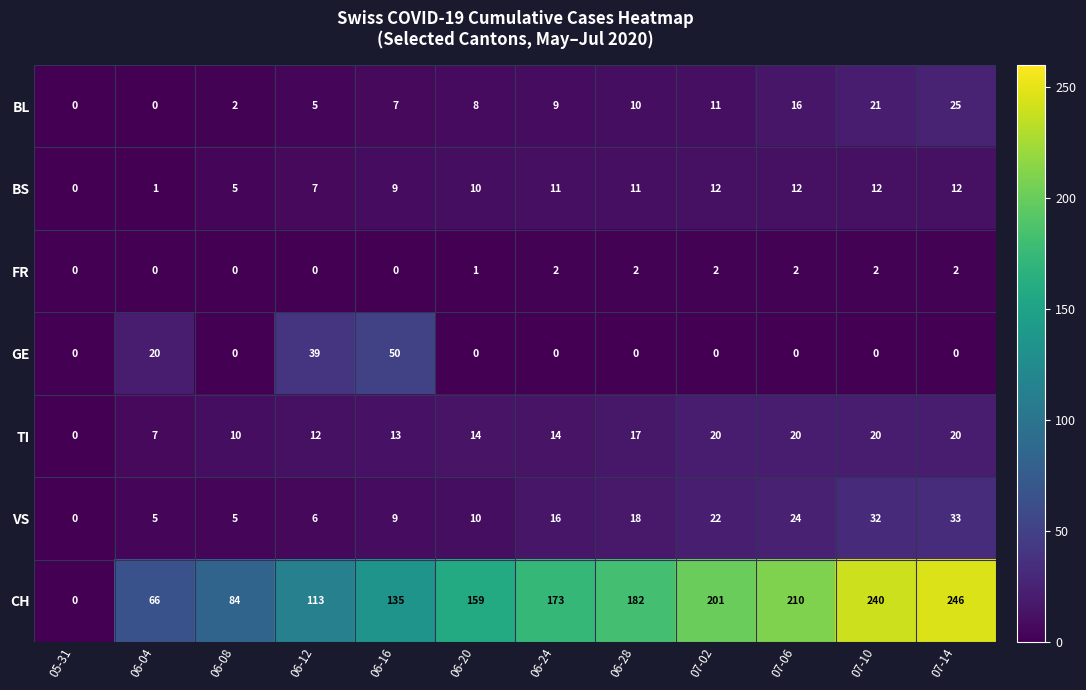

At which category is the sum across all series the highest?

07-14